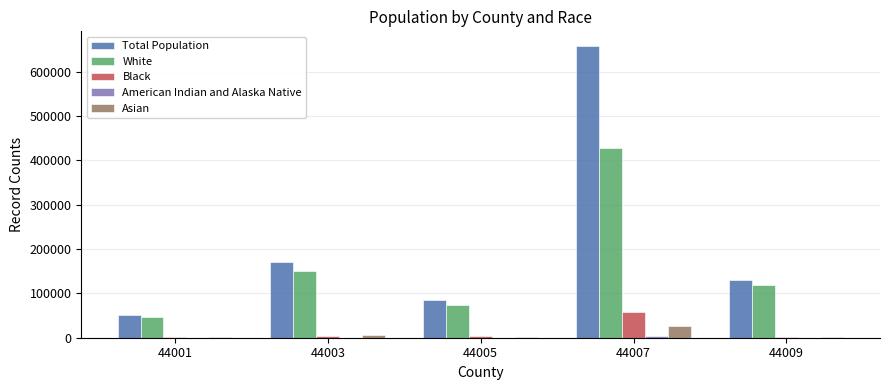

Which series has the largest total across all categories?

Total Population